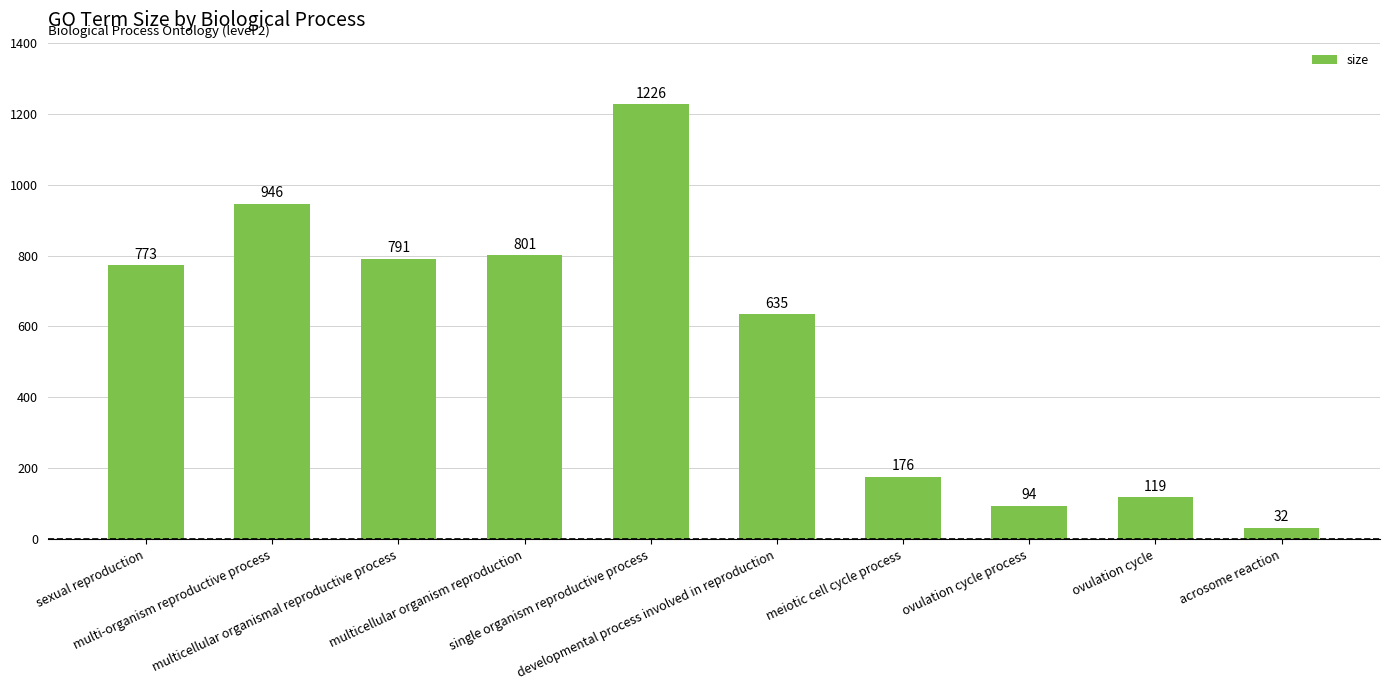

What is the difference between the values at developmental process involved in reproduction and multi-organism reproductive process?

311